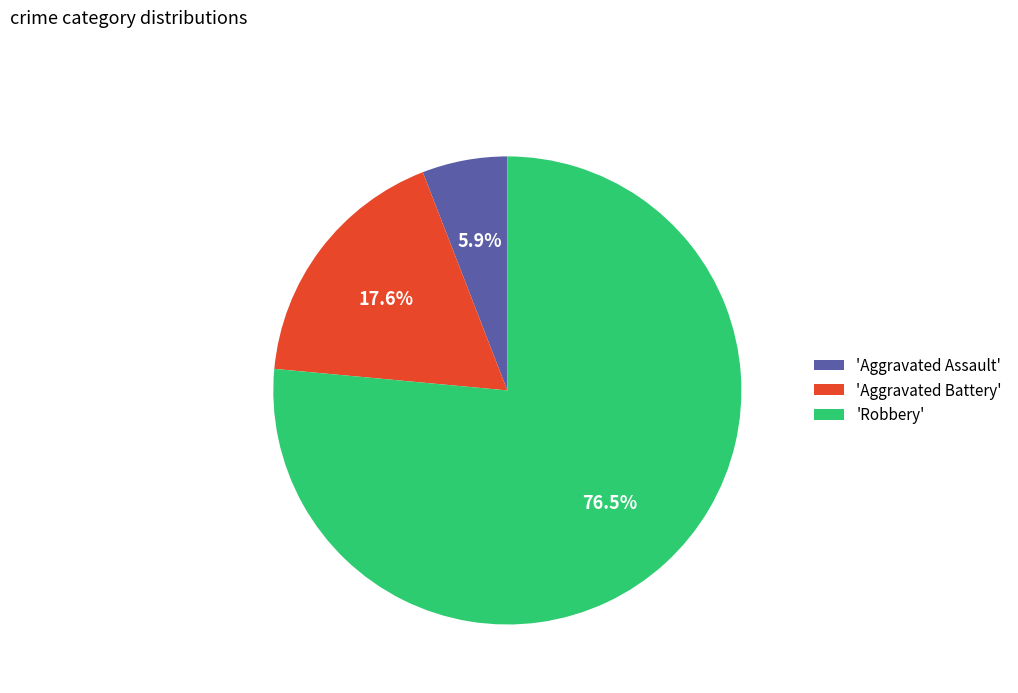

Combined, do 'Aggravated Assault' and 'Robbery' account for over 50%?

Yes